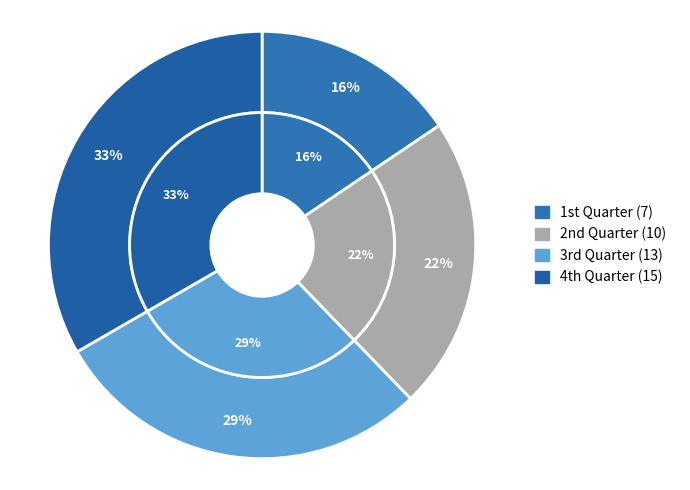

Is it true that 2 is 33% of the pie?

False